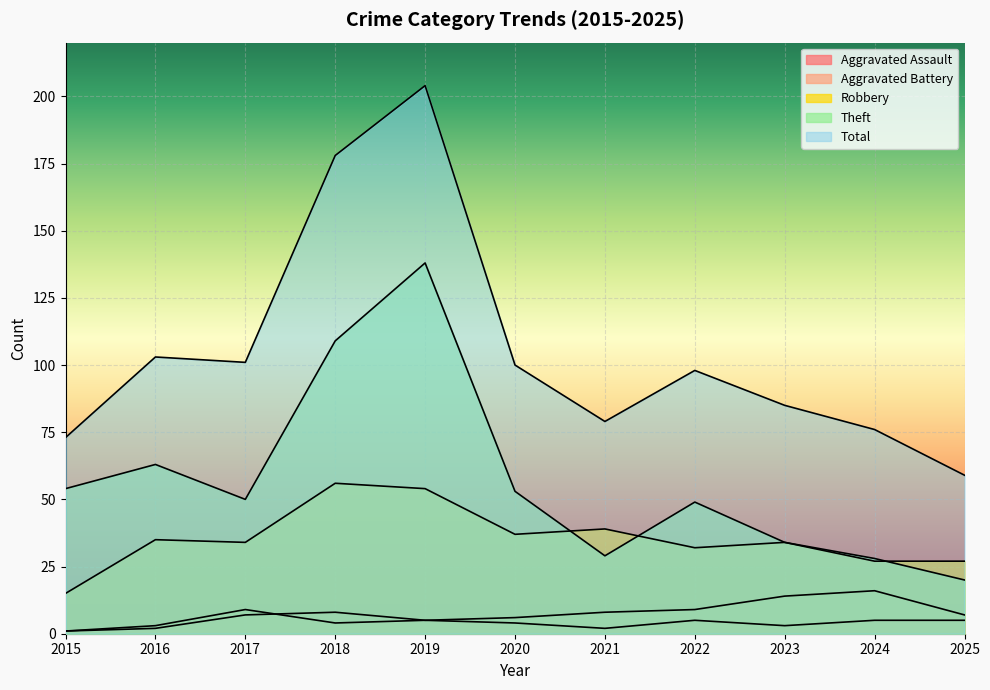

What is the total value across all series at 2023?

170